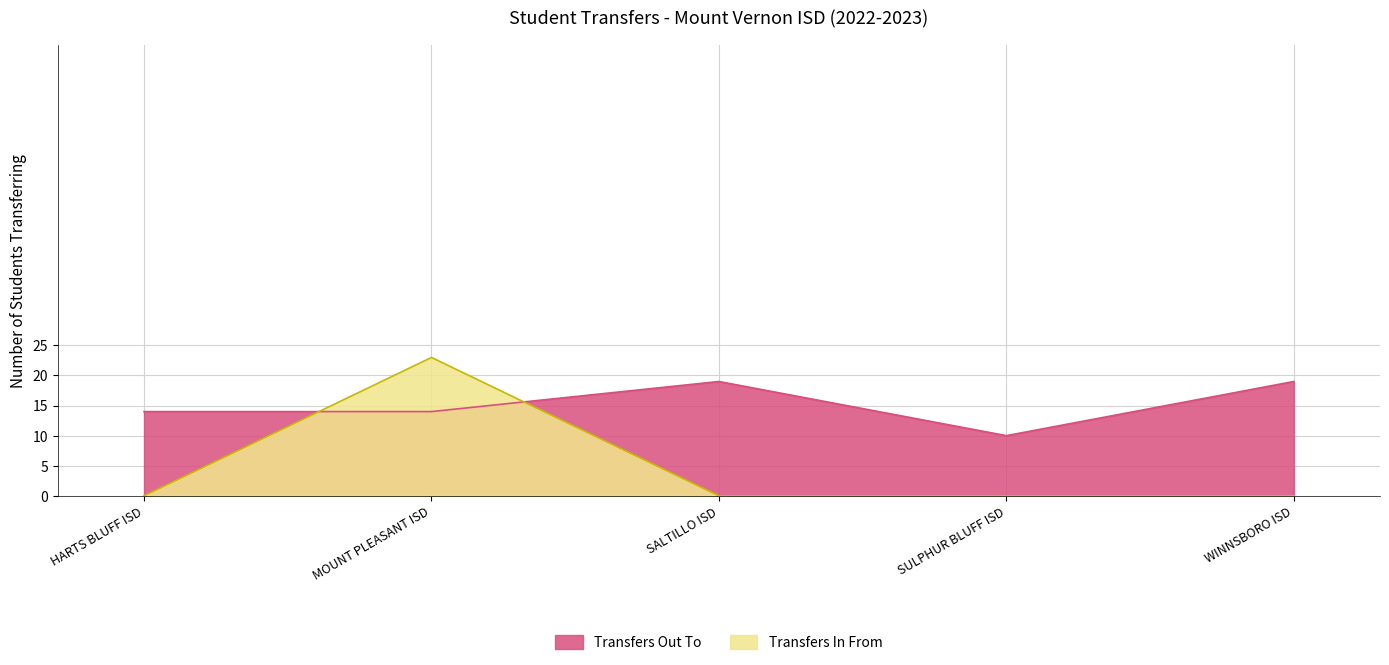

What is the difference between the maximum and minimum values in the Transfers Out To series?

9